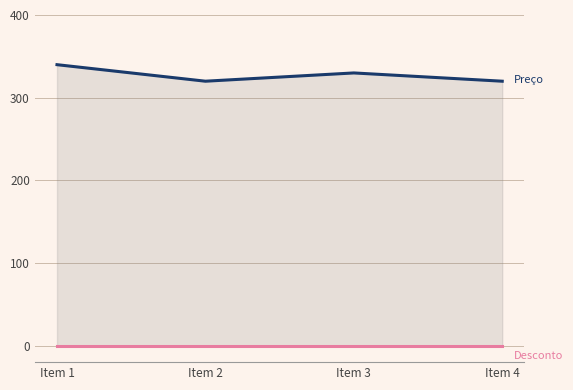

What is the value of the Preço point at the 4th from the left?

319.9